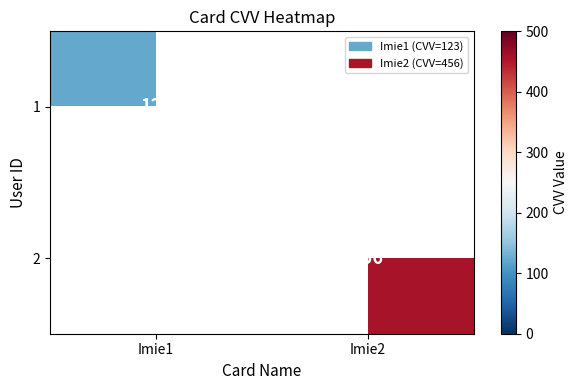

The 1 series shows 175 at Imie1. True or false?

False